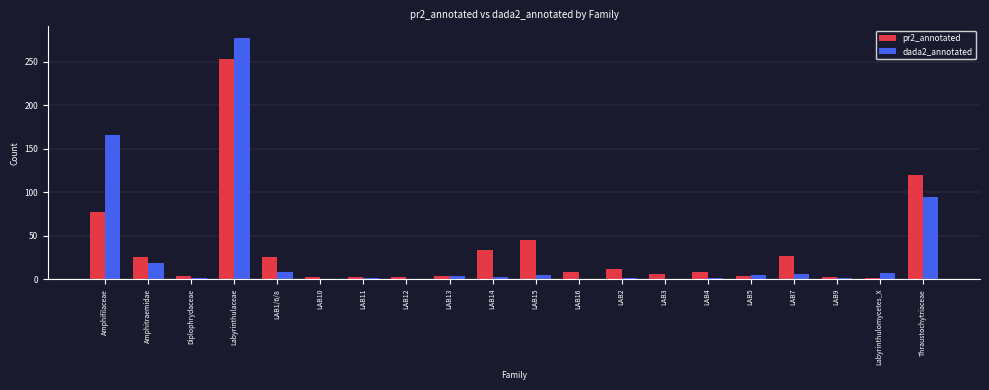

The dada2_annotated series shows 0 at LAB12. True or false?

True